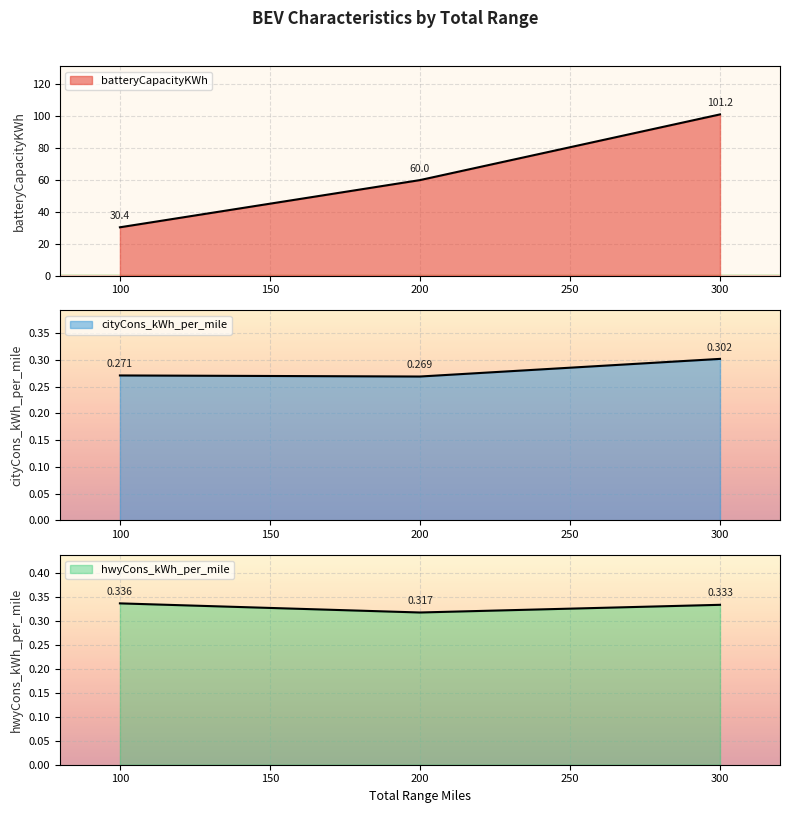

At which category is the sum across all series the highest?

300